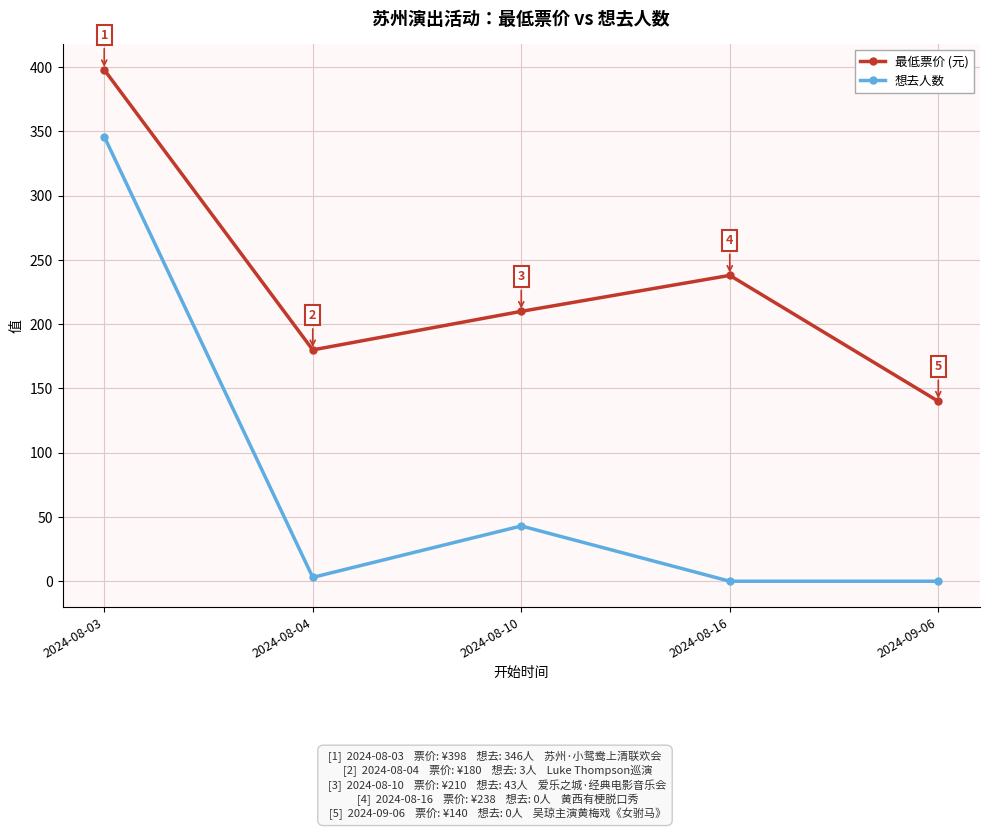

True or false: 最低票价 (元) and 想去人数 intersect in this chart.

False